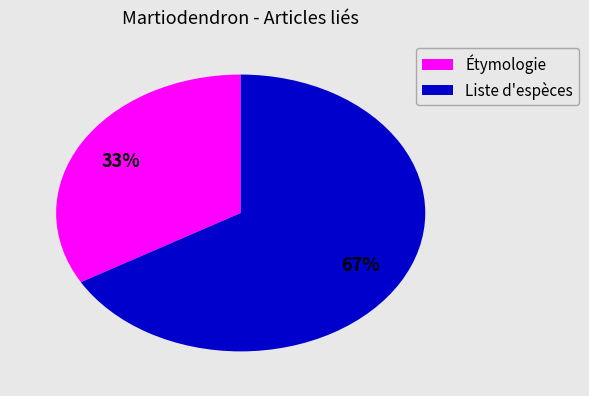

Is there any slice that represents more than half of the pie?

Yes